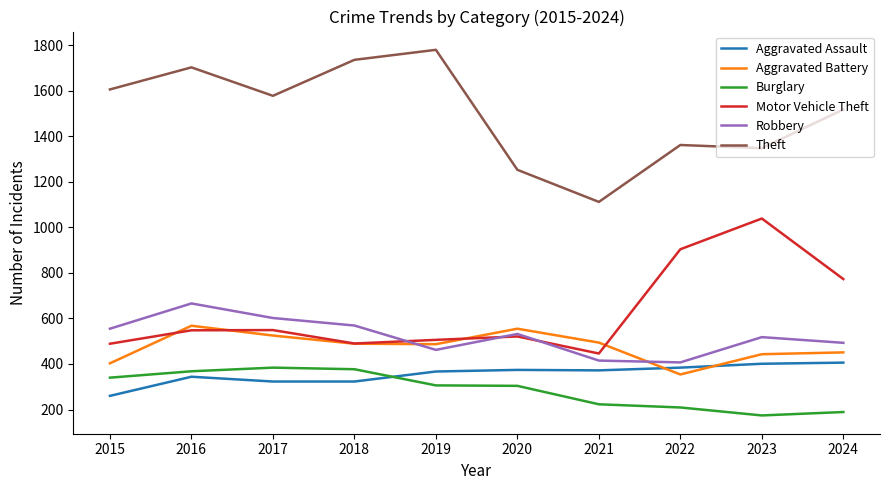

At which category is the sum across all series the highest?

2016